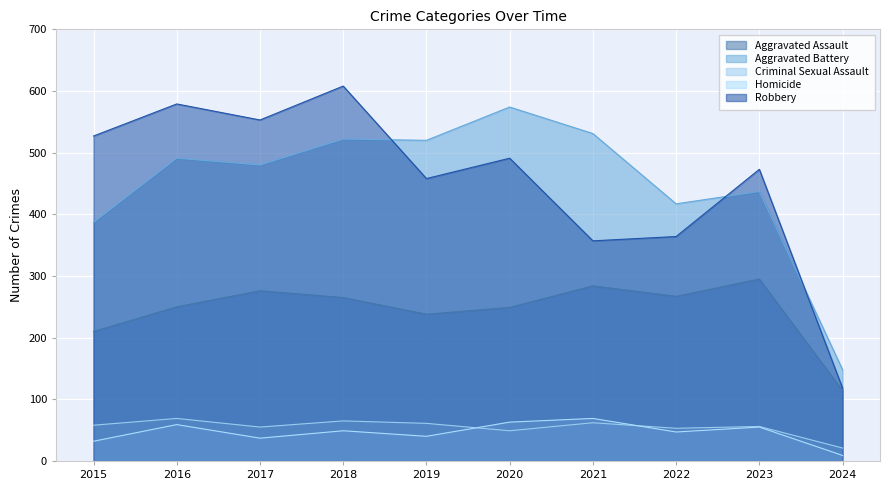

Reading left to right, extract all data points from this chart.

Aggravated Assault: 210	250	276	265	238	249	284	267	295	114
Aggravated Battery: 387	491	480	522	520	574	531	417	437	148
Criminal Sexual Assault: 58	69	55	65	61	49	62	53	56	21
Homicide: 32	59	37	49	40	63	69	47	55	9
Robbery: 527	579	553	608	458	491	357	364	473	118